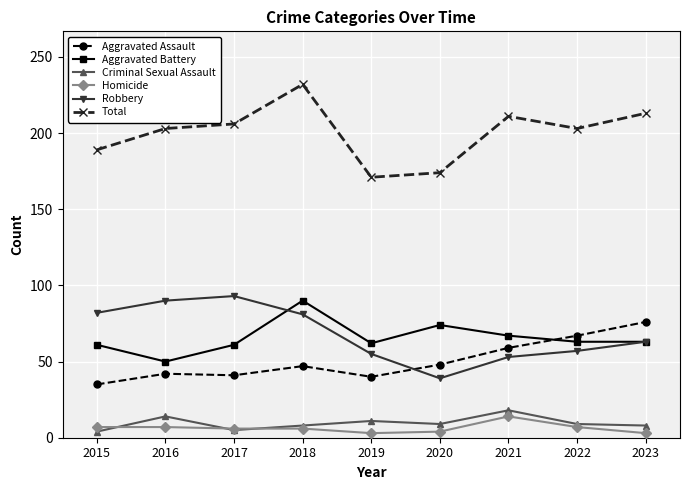

List the series in order of their peak value, highest first.

Total, Robbery, Aggravated Battery, Aggravated Assault, Criminal Sexual Assault, Homicide